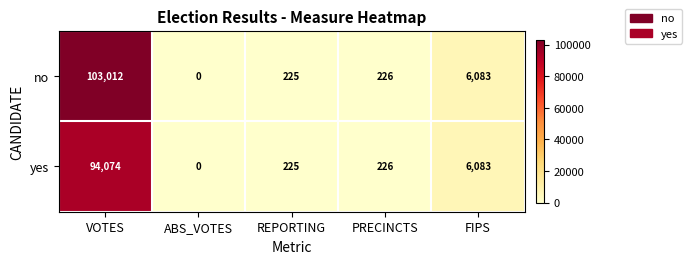

What is the total value across all series at FIPS?

12166